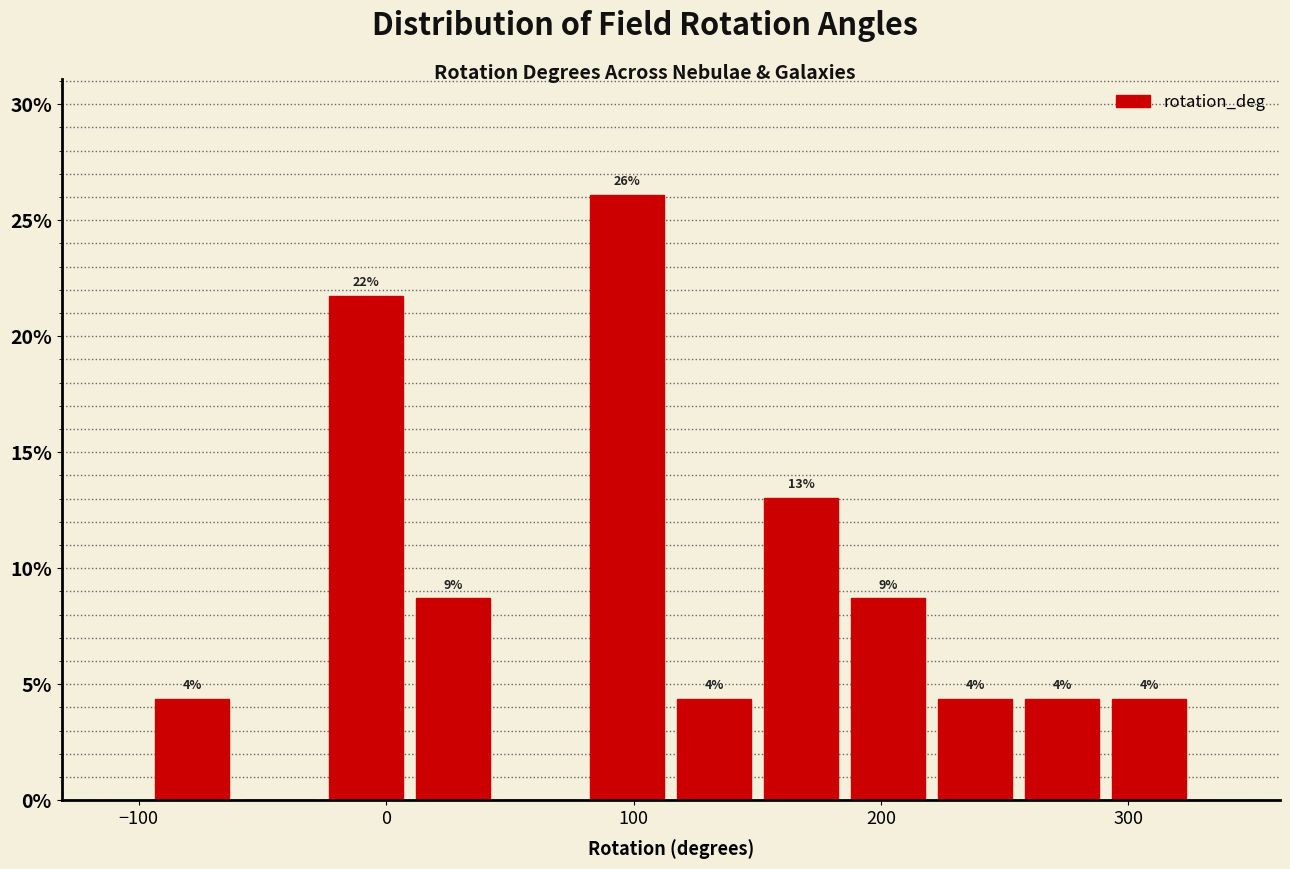

Read against the x-axis, roughly where is the centre of the tallest bar?

100